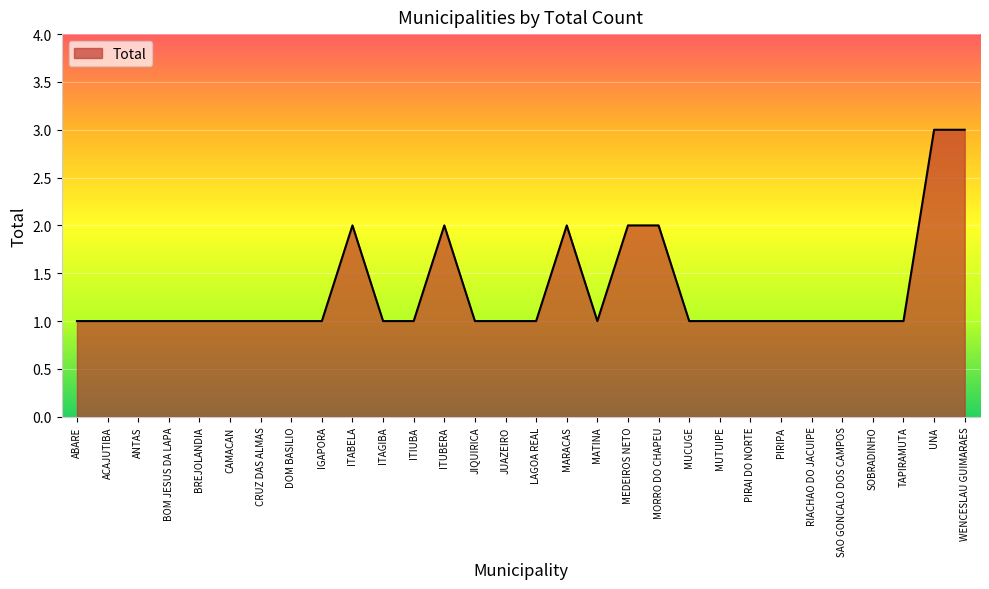

What is the change in value from JIQUIRICA to MORRO DO CHAPEU?

+1